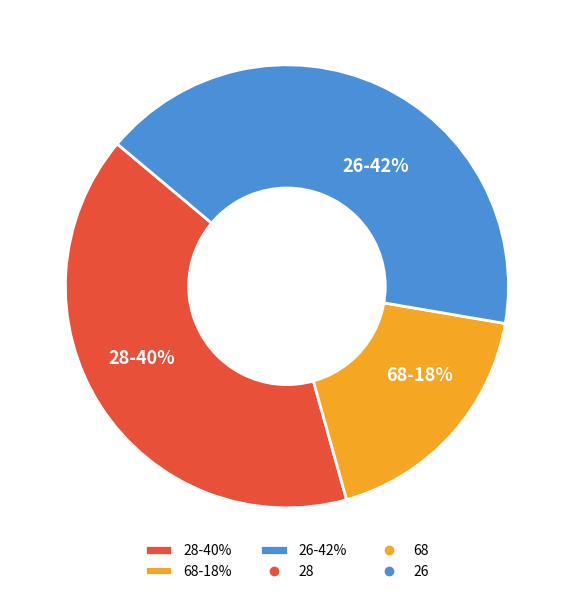

The 28 slice represents 27% of the pie. True or false?

False